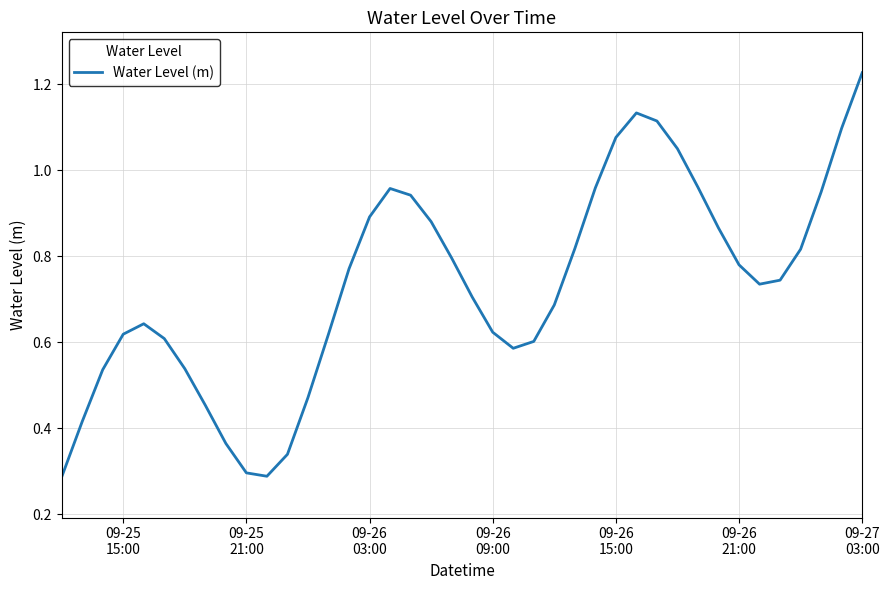

What is the maximum value shown in the chart?

1.2